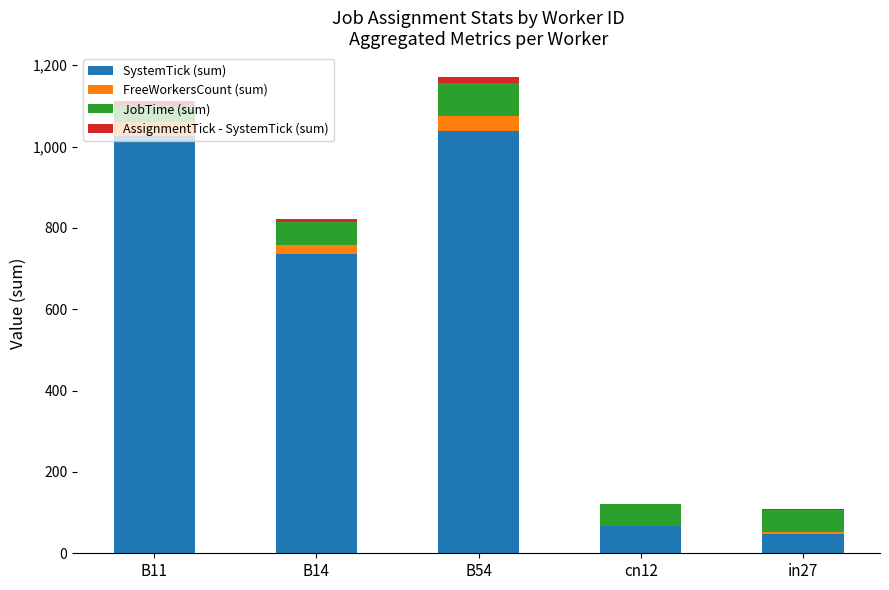

What is the sum of all SystemTick (sum) values?

2913